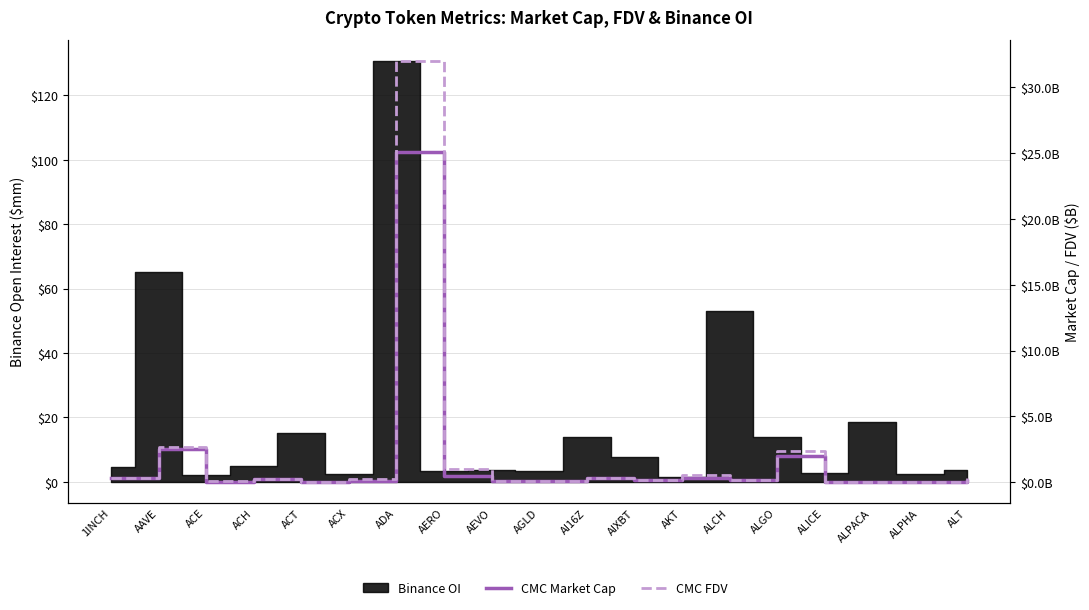

How many categories are shown in the chart?

19